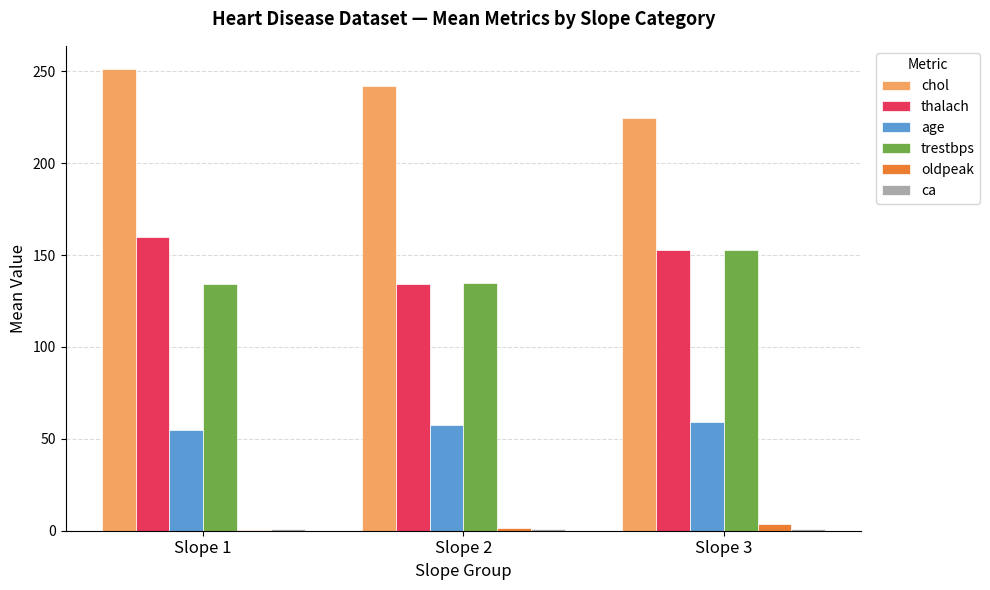

What is the highest value of the thalach series?

160.1